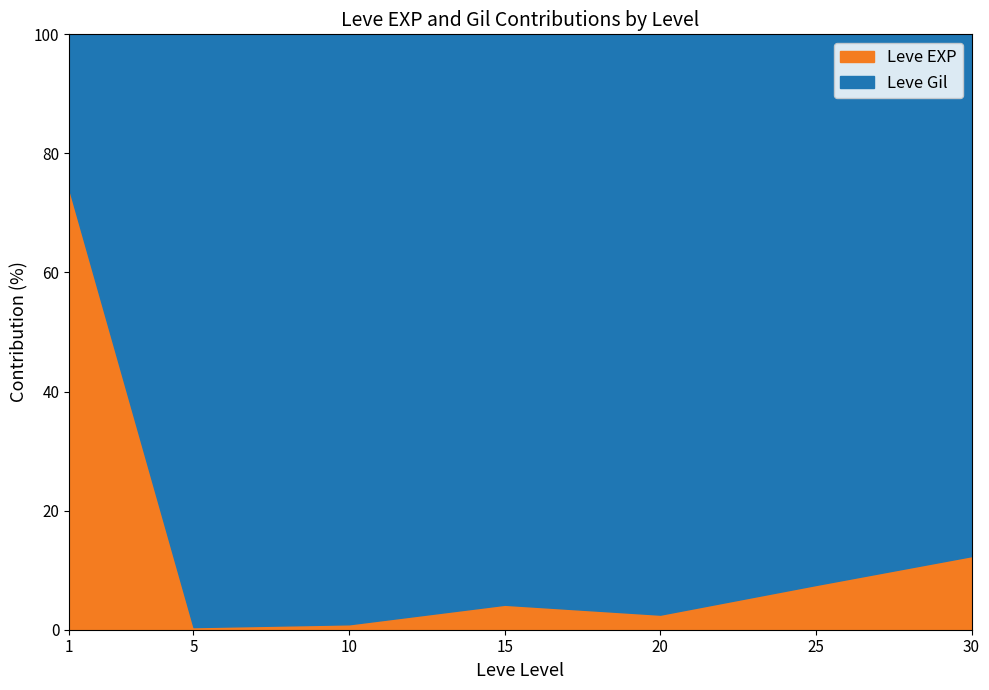

What is the average value of the Leve EXP series?

14.6